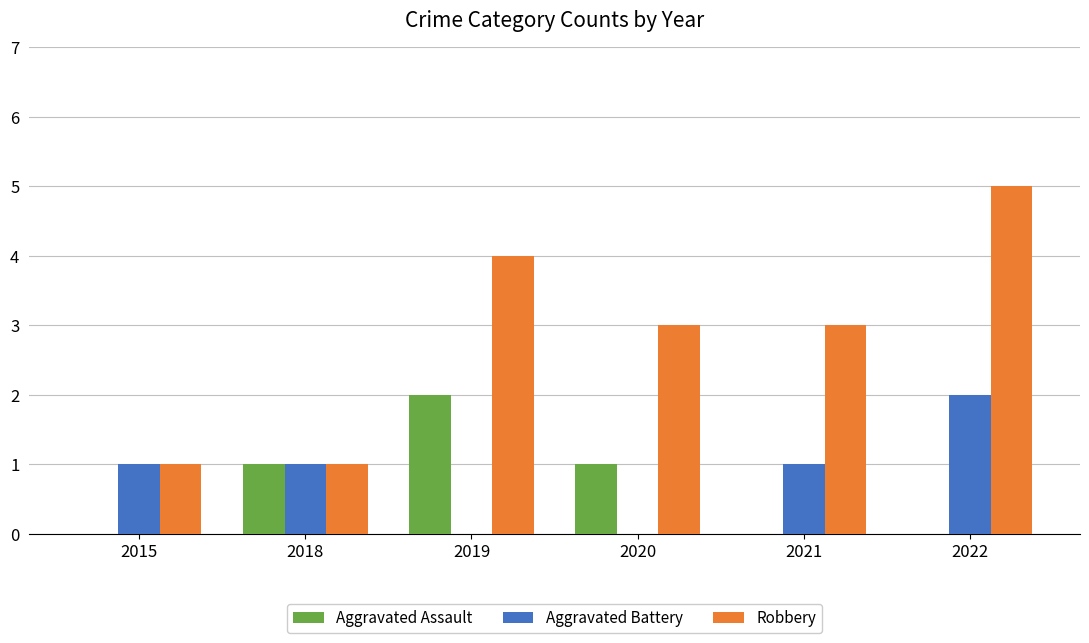

What is the total value across all series at 2020?

4